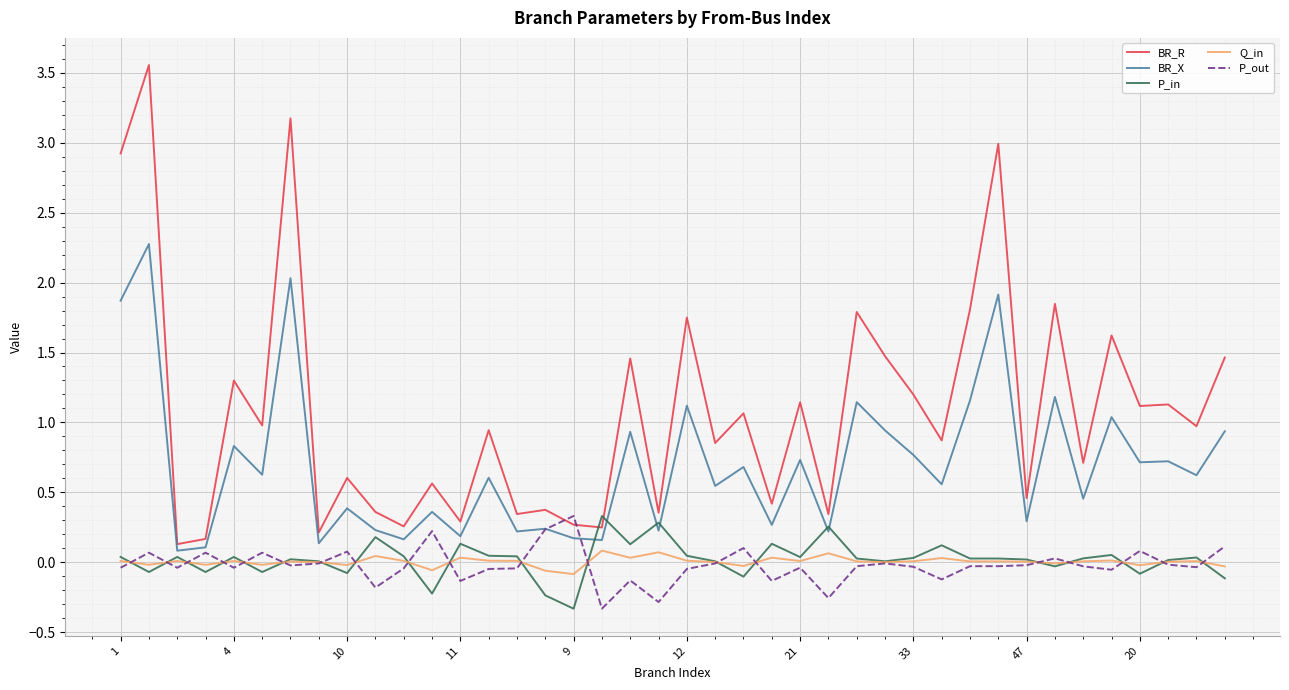

What is the sum of all BR_R values?

43.5